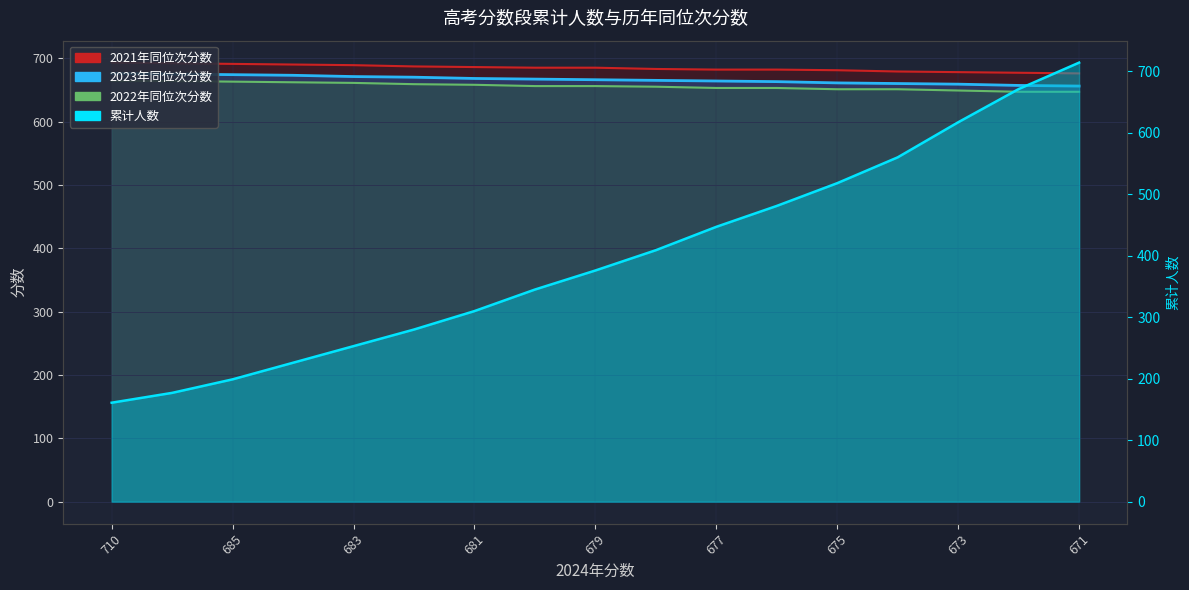

What is the difference between the second highest and minimum values in the 2023年同位次分数 series?

19